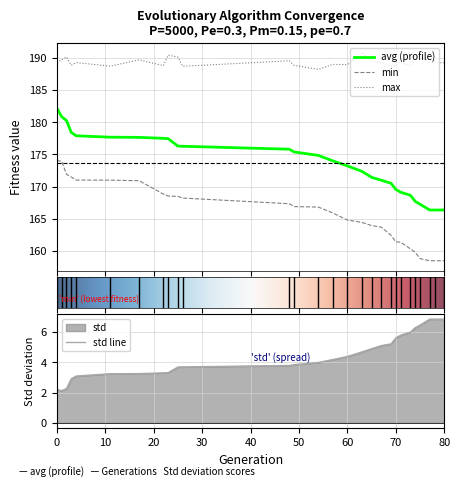

What is the lowest value of the max series?

188.2